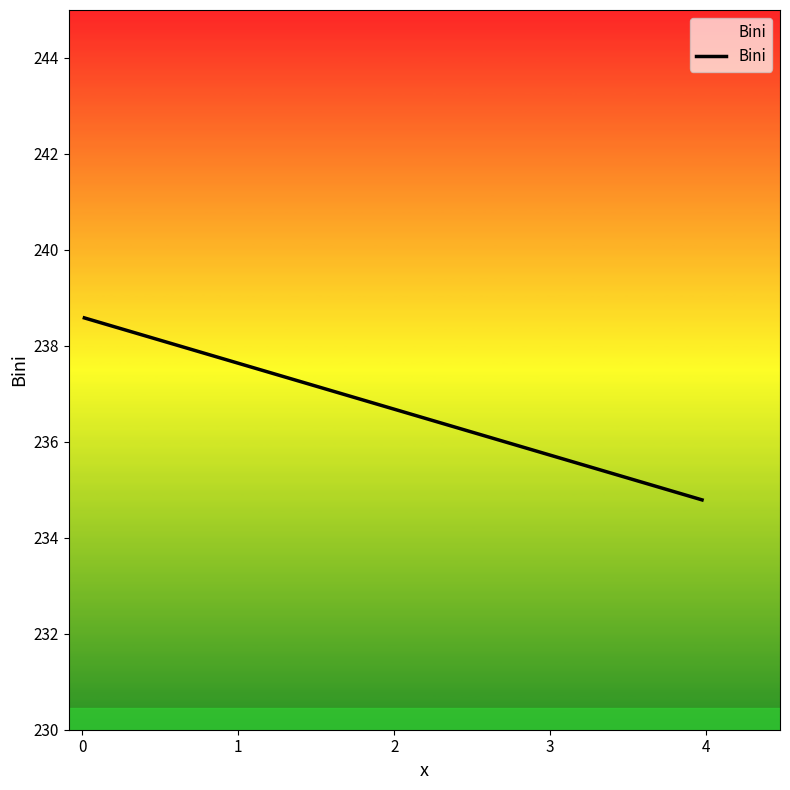

Reading left to right, transcribe all the data shown in this chart.

238.6	234.8